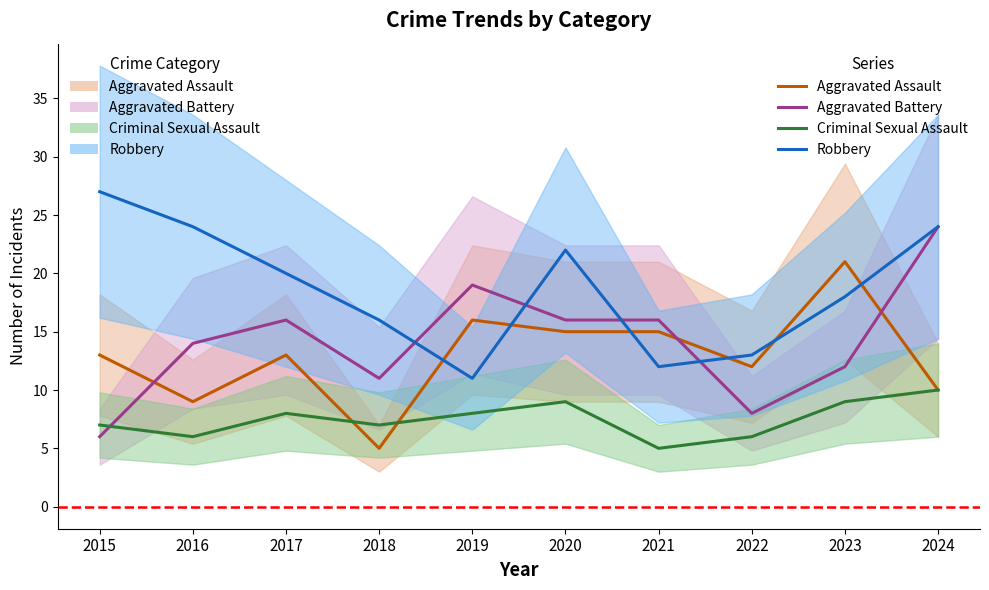

Where does the Criminal Sexual Assault series first go above 8?

2020